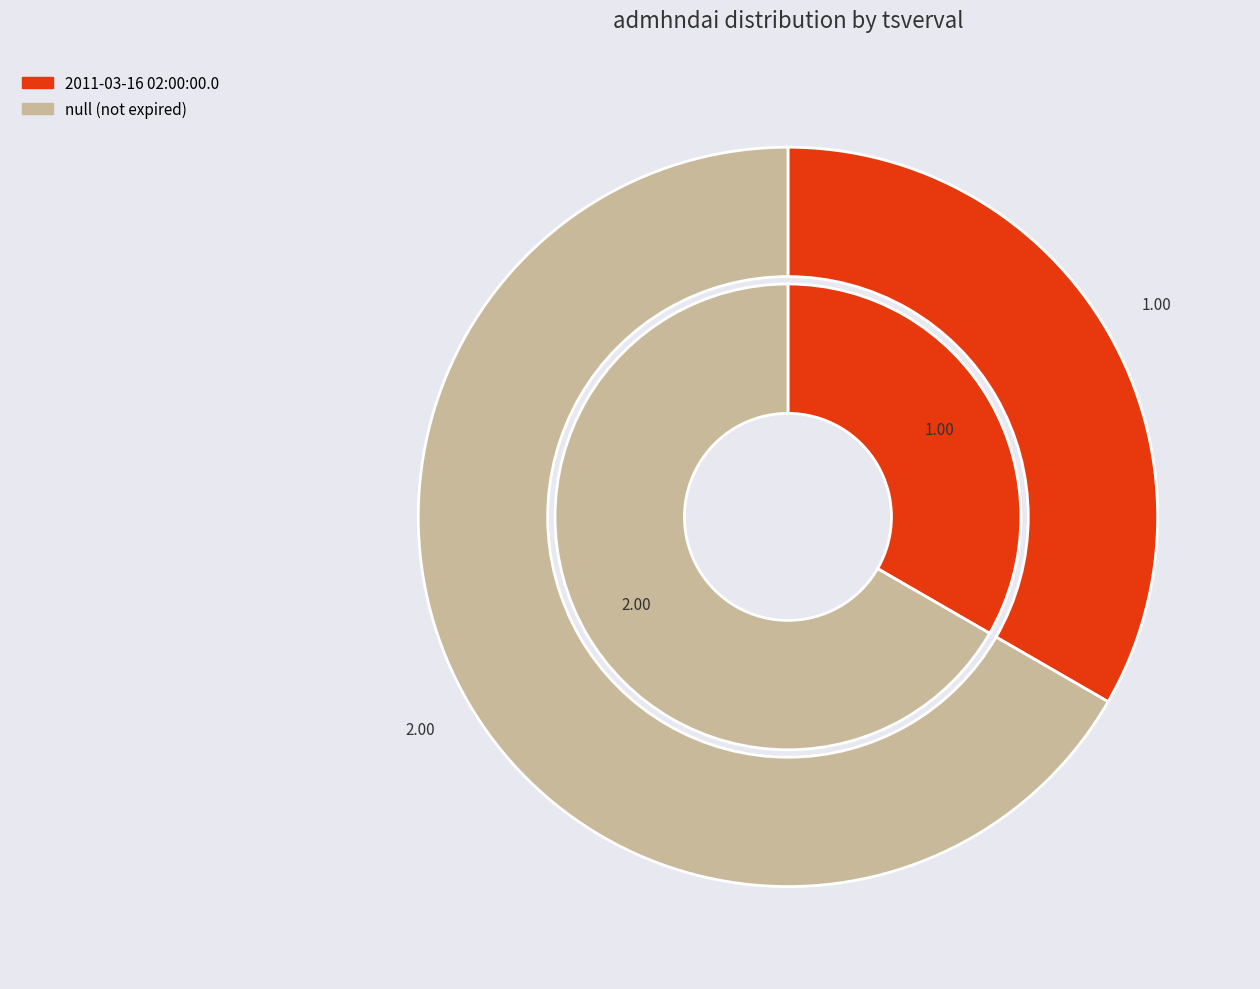

What is the change in value from 2011-03-16 02:00:00.0 to null?

+1